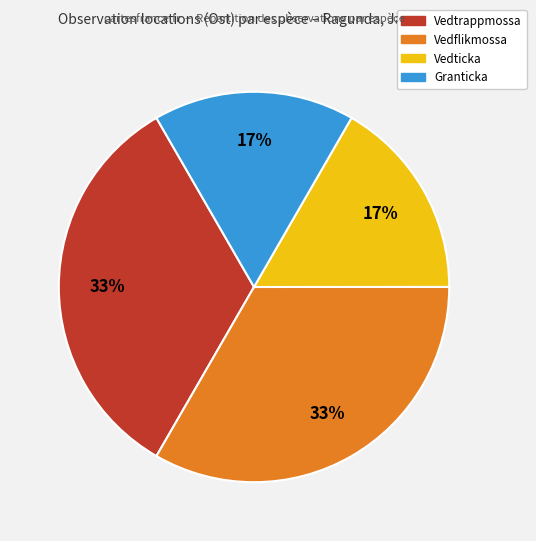

Does any single category account for the majority?

No